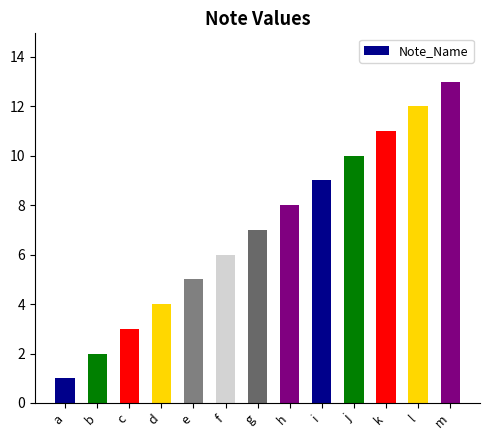

List the labels in order of value, largest first.

m, l, k, j, i, h, g, f, e, d, c, b, a